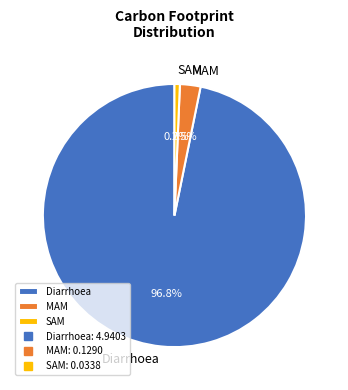

Rank the categories by value from highest to lowest.

Diarrhoea, MAM, SAM